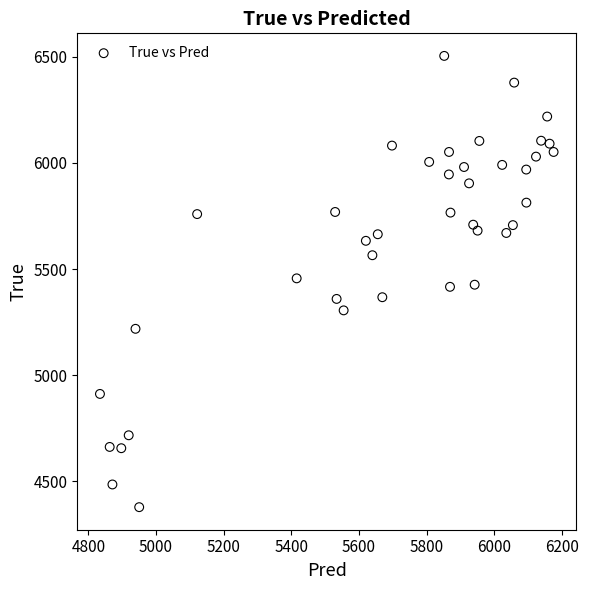

What is the range of Y values (max minus min)?

2128